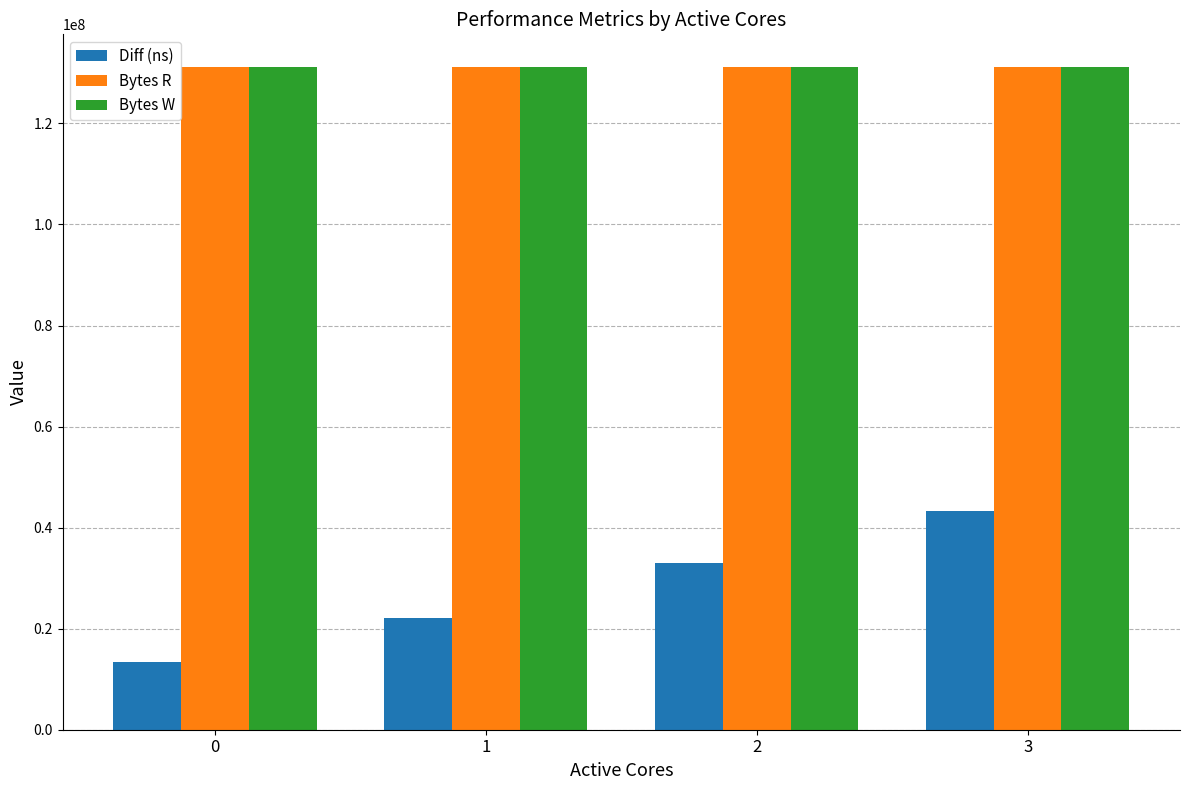

Between 1 and 2, which series saw the biggest shift?

Diff (ns)